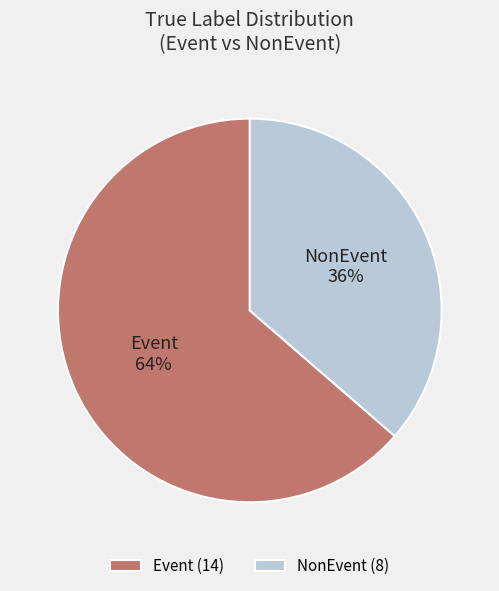

Which has a higher value, Event or NonEvent?

Event